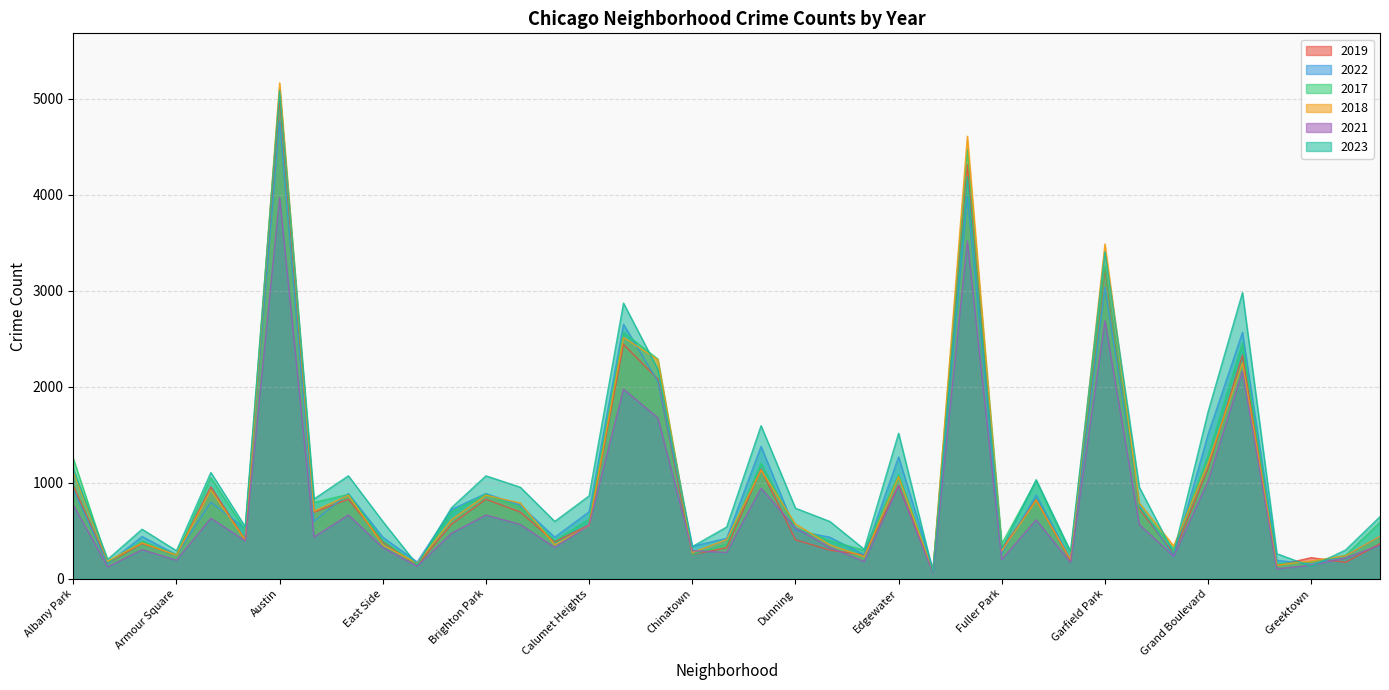

Reading left to right, transcribe all the data shown in this chart.

2019: 968	166	368	249	957	405	5008	694	828	385	142	568	828	694	385	561	2441	2079	253	322	1140	406	298	248	972	77	4310	308	825	189	3226	728	261	1153	2328	138	220	171	365
2022: 926	157	440	251	797	522	4761	599	888	433	175	722	888	766	433	698	2650	2055	338	422	1379	504	433	250	1269	99	3980	263	871	210	3034	766	236	1504	2566	192	154	240	441
2017: 1252	171	391	250	1053	508	5096	795	879	397	145	697	879	743	397	620	2566	2288	253	360	1201	531	397	296	1082	87	4471	365	1019	265	3257	743	311	1281	2456	154	176	246	589
2018: 1117	184	374	248	924	401	5163	704	870	354	160	616	870	789	354	554	2513	2280	273	409	1131	571	354	230	1063	75	4608	289	817	202	3486	789	342	1205	2249	141	185	240	443
2021: 767	123	303	193	630	395	3970	435	664	326	130	474	664	565	326	559	1974	1675	293	274	943	530	326	180	969	62	3518	200	613	170	2686	565	233	1015	2160	104	140	217	350
2023: 1144	202	516	292	1107	542	5082	831	1072	597	146	741	1072	953	597	863	2870	2181	335	539	1594	735	597	307	1515	72	4185	314	1032	286	3406	953	268	1739	2980	261	129	300	647